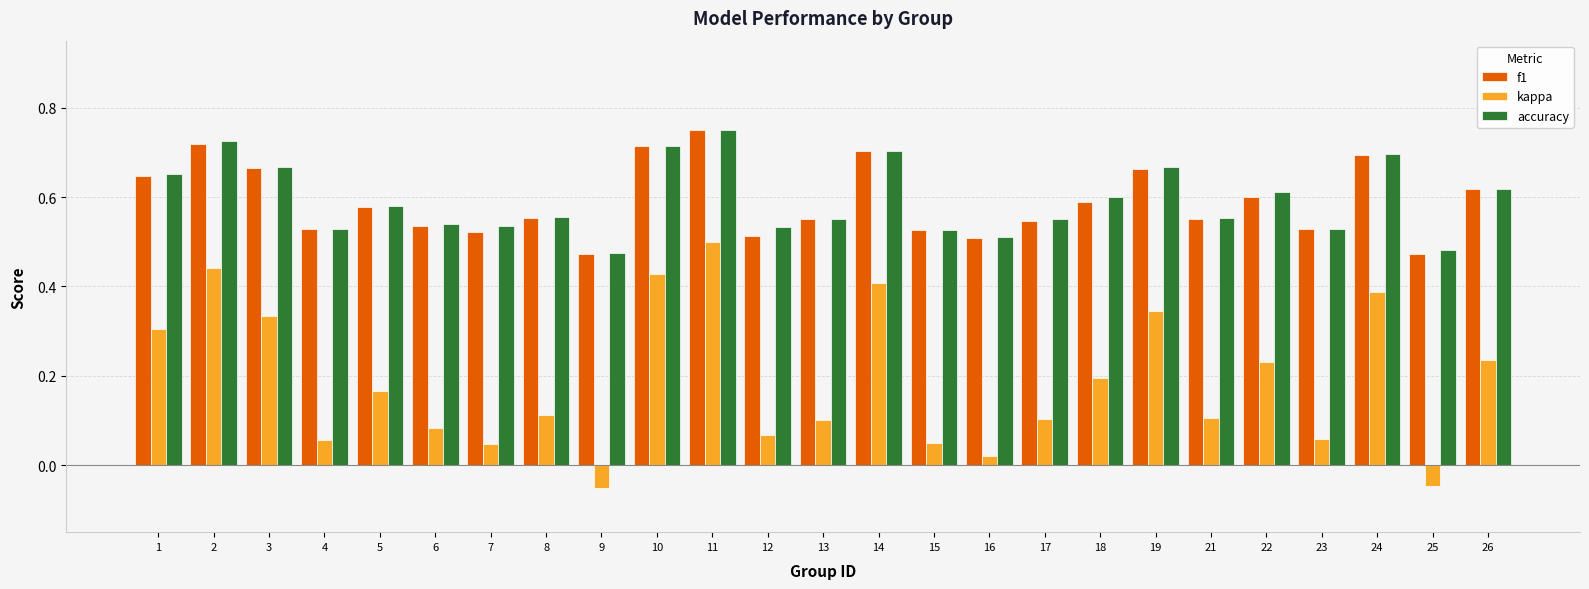

How many distinct data groups are displayed?

3